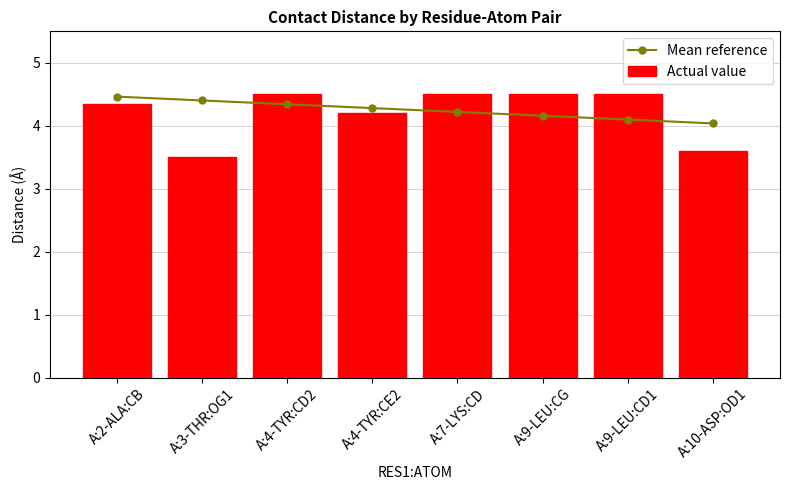

Reading left to right, list all the values displayed in this chart.

Mean reference: A:2-ALA:CB=4.5	A:3-THR:OG1=4.4	A:4-TYR:CD2=4.3	A:4-TYR:CE2=4.3	A:7-LYS:CD=4.2	A:9-LEU:CG=4.2	A:9-LEU:CD1=4.1	A:10-ASP:OD1=4.0
Actual value: A:2-ALA:CB=4.3	A:3-THR:OG1=3.5	A:4-TYR:CD2=4.5	A:4-TYR:CE2=4.2	A:7-LYS:CD=4.5	A:9-LEU:CG=4.5	A:9-LEU:CD1=4.5	A:10-ASP:OD1=3.6